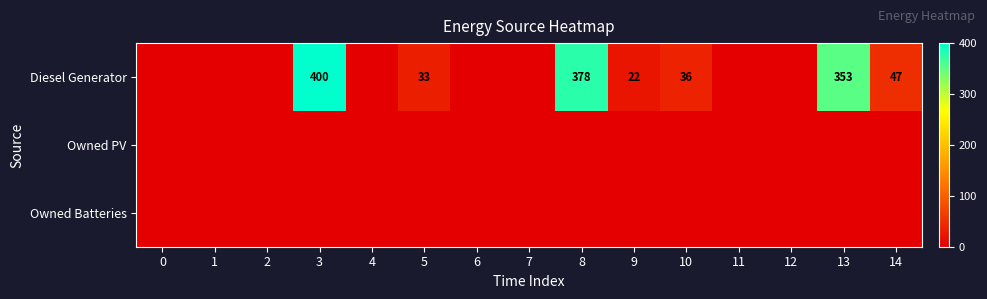

True or false: Diesel Generator has a value of 47 at 14.

True